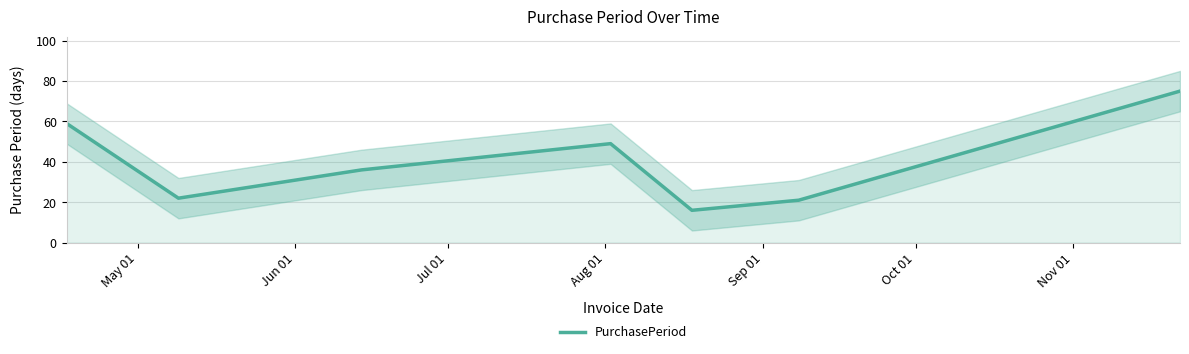

What is the minimum value for PurchasePeriod?

16